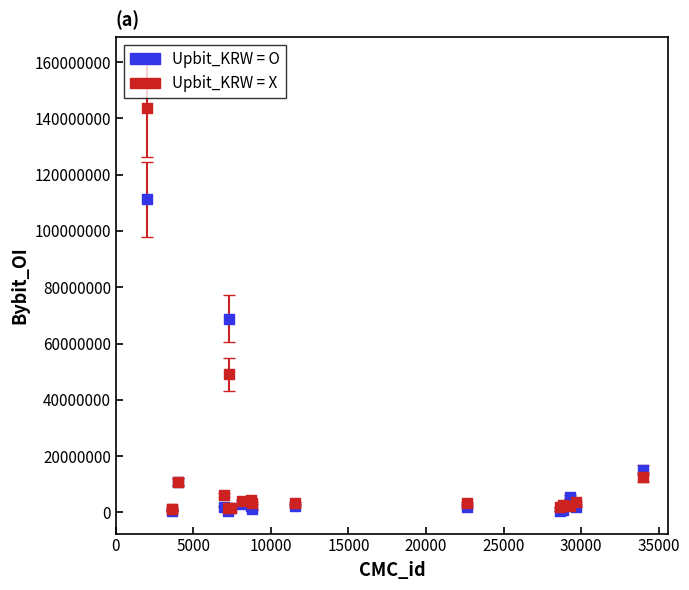

What are all the series names shown in the legend?

Upbit_KRW = O, Upbit_KRW = X